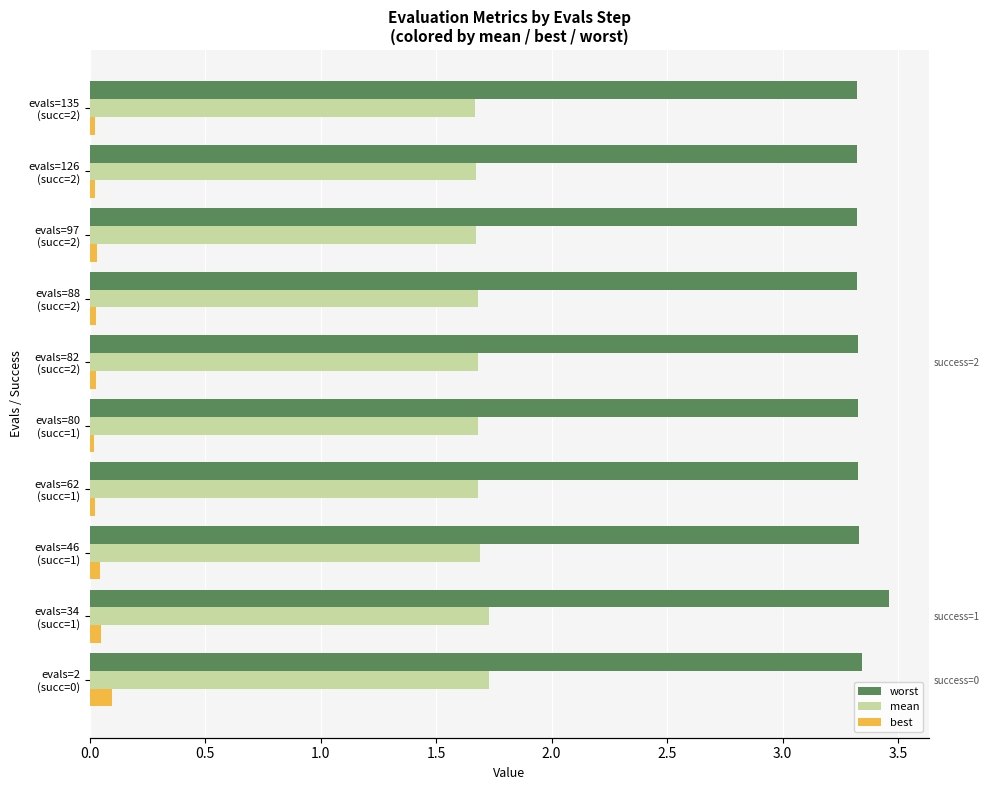

At evals=46 (succ=1), list the series in order from smallest to largest.

best, mean, worst